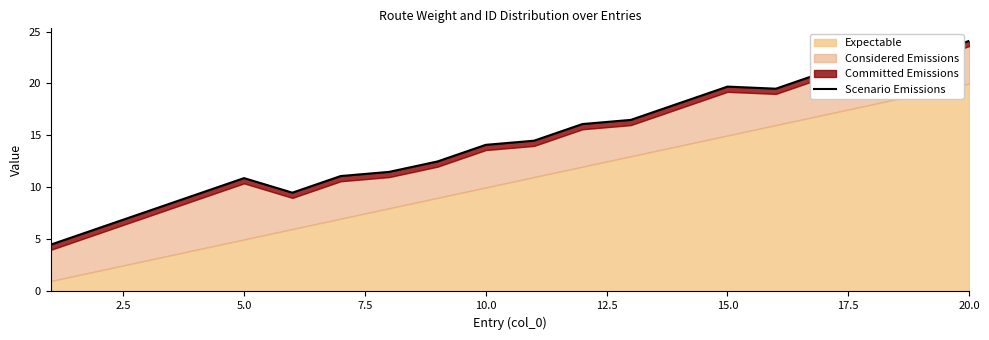

How many lines are shown in the chart?

1